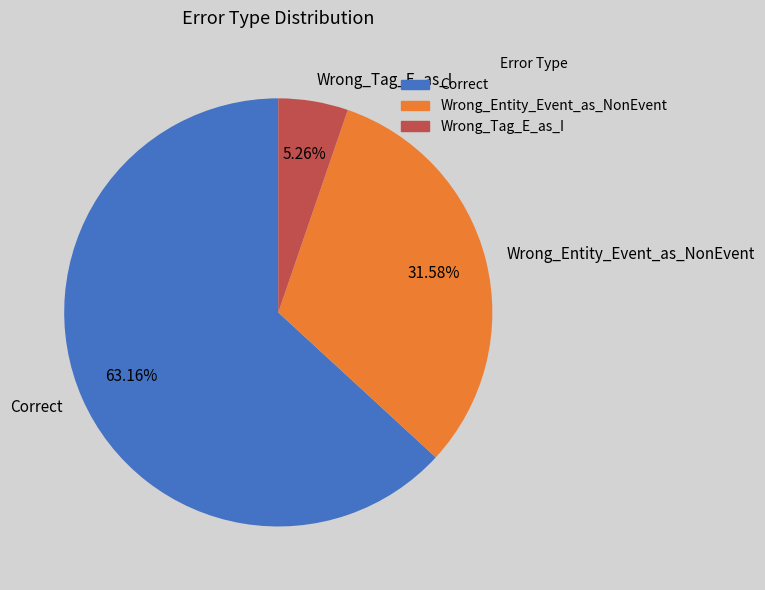

Approximately how many times larger is the value at Wrong_Tag_E_as_I compared to Wrong_Entity_Event_as_NonEvent?

0.2